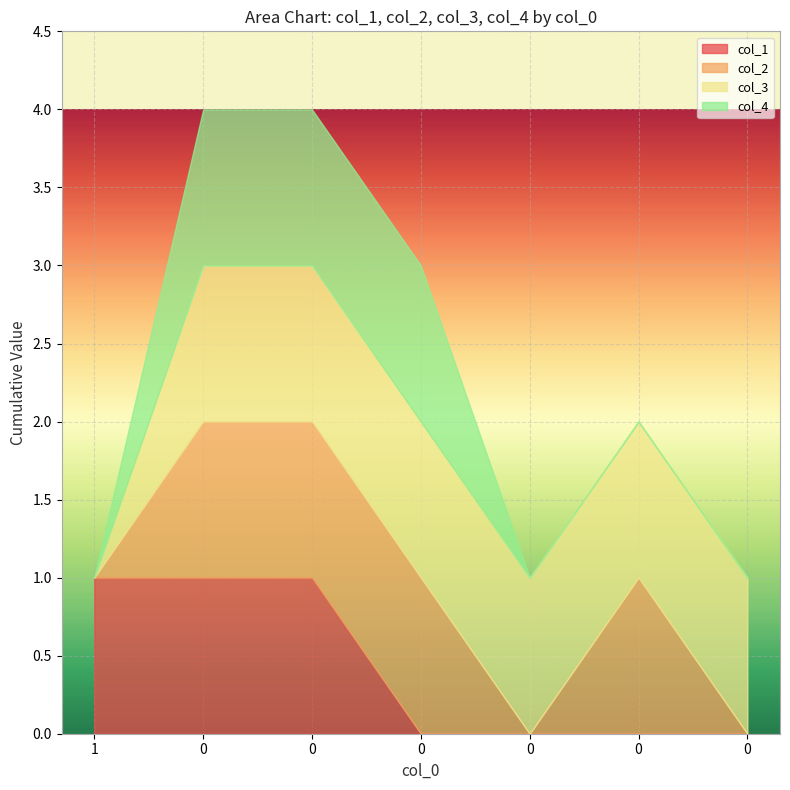

What is the difference between the second highest and minimum values in the col_2 series?

1